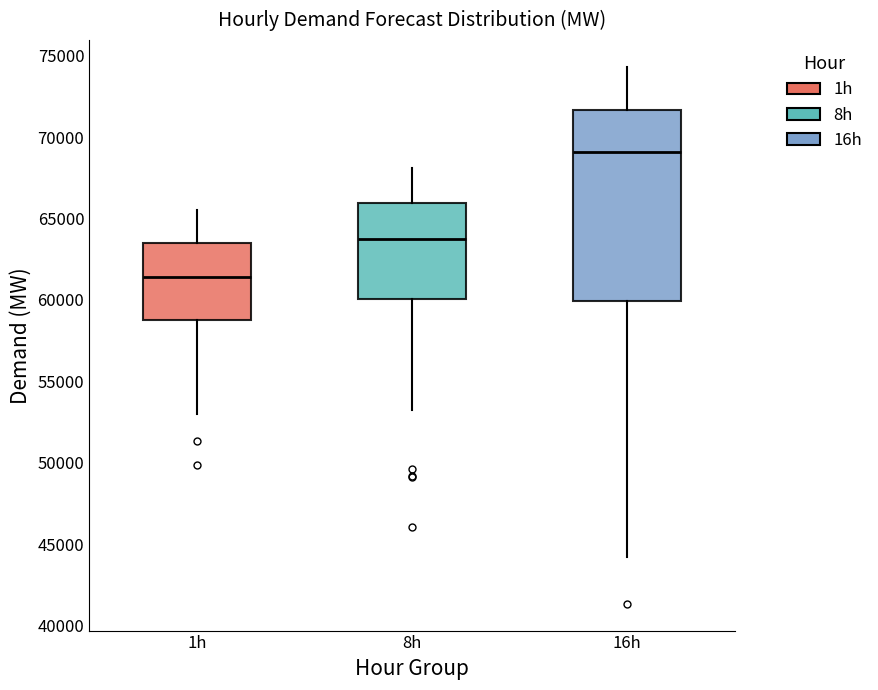

Reading left to right, read every box against the y-axis: the position of its median line, the range the box covers, and the ends of its whiskers. The values are not printed on the chart, so give them approximately, as read against the axis.

1h: median 61500, box 59000 to 63500, whiskers 53000 to 65500
8h: median 64000, box 60000 to 66000, whiskers 53000 to 68000
16h: median 69000, box 60000 to 71500, whiskers 44000 to 74500